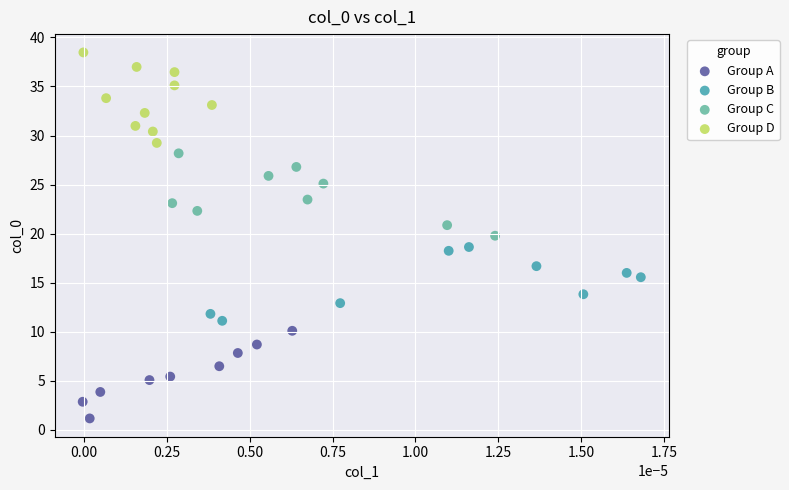

Which series reaches the maximum Y coordinate?

Group D